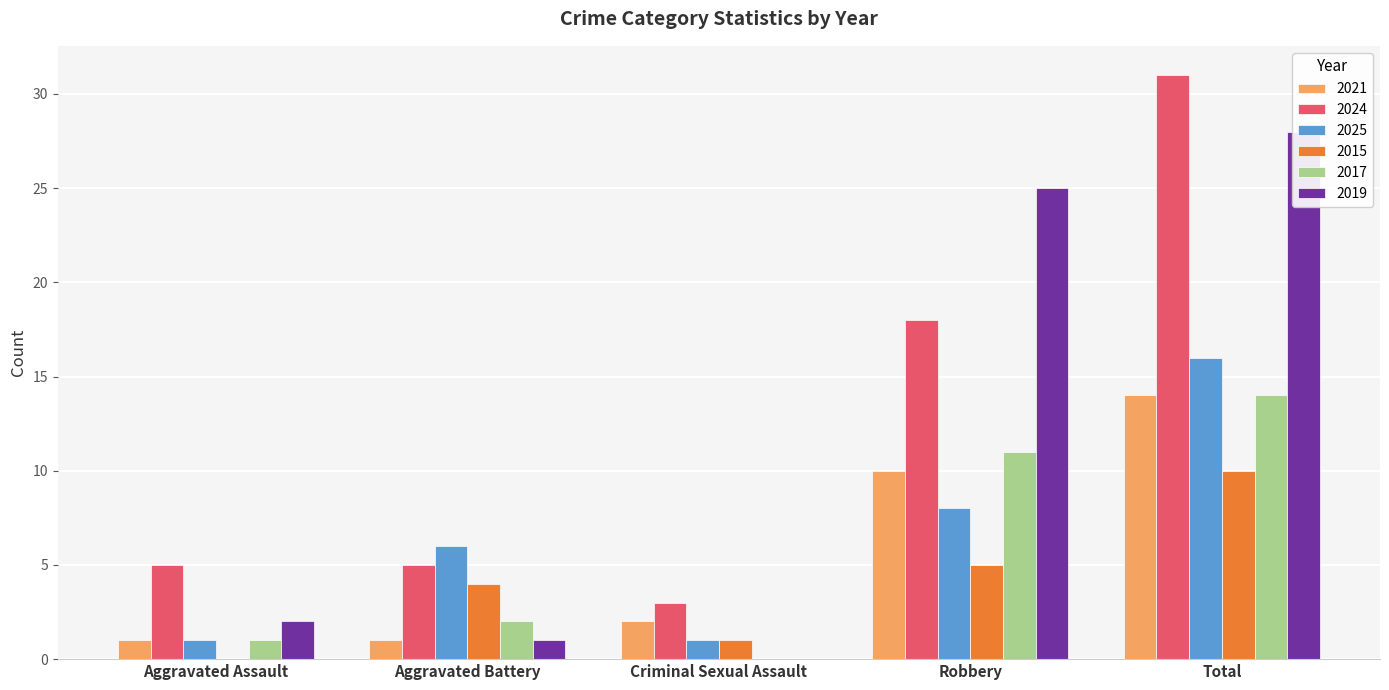

What are all the series names shown in the legend?

2021, 2024, 2025, 2015, 2017, 2019